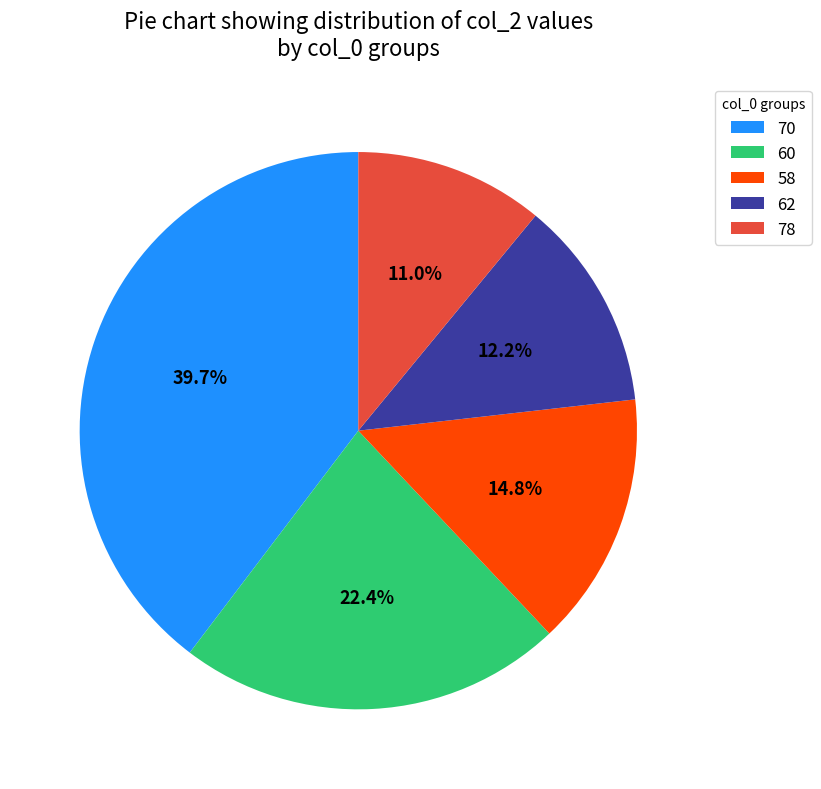

What is the ratio of the value at 58 to the value at 70?

0.4